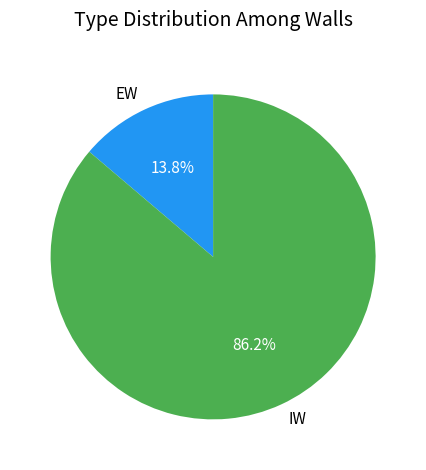

Rank the categories by value from lowest to highest.

EW, IW